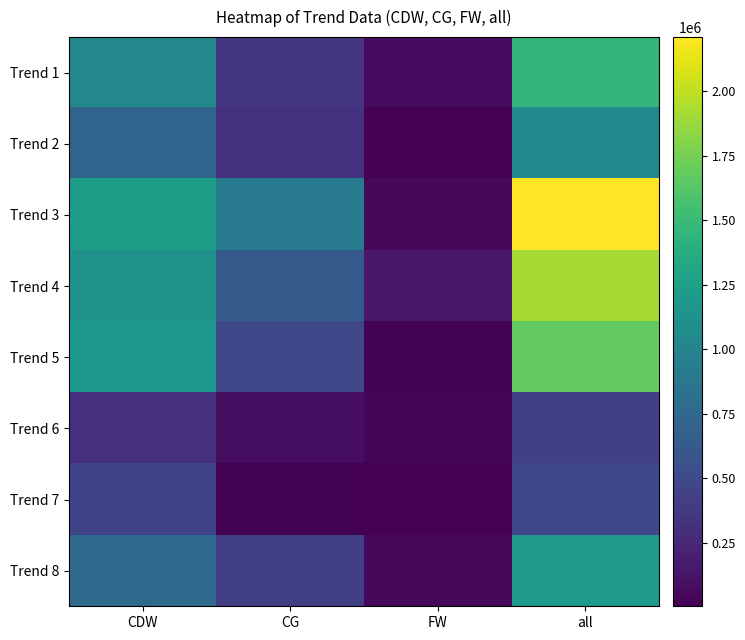

Which series has the largest range (max minus min)?

Trend 3